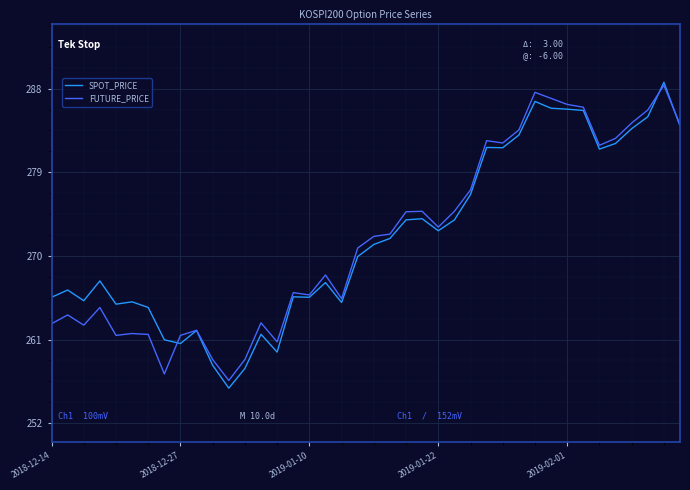

What is the lowest value of the FUTURE_PRICE series?

256.6